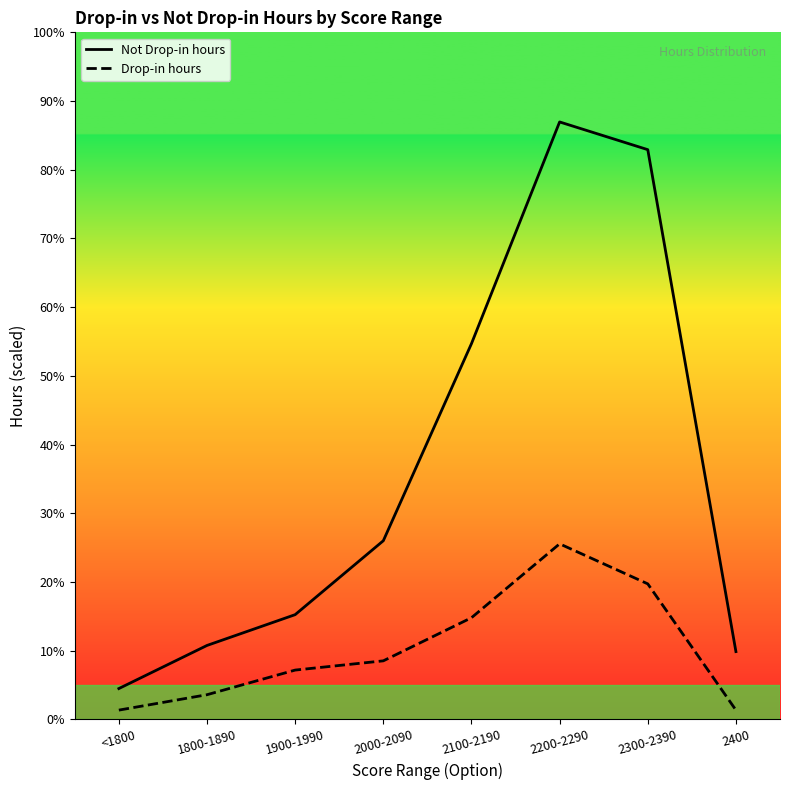

The value of Not Drop-in hours at 2000-2090 is 58. True or false?

True